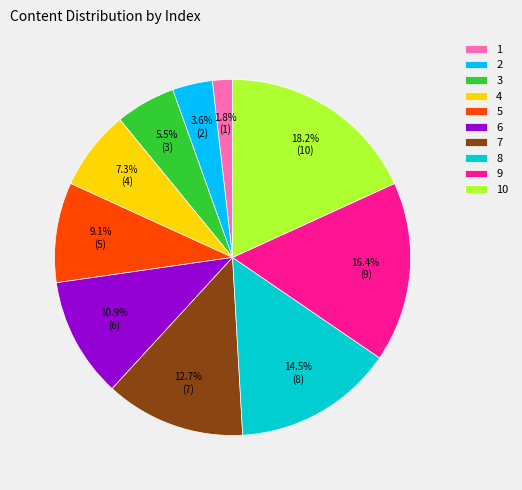

Which has a higher value, 5 or 7?

7